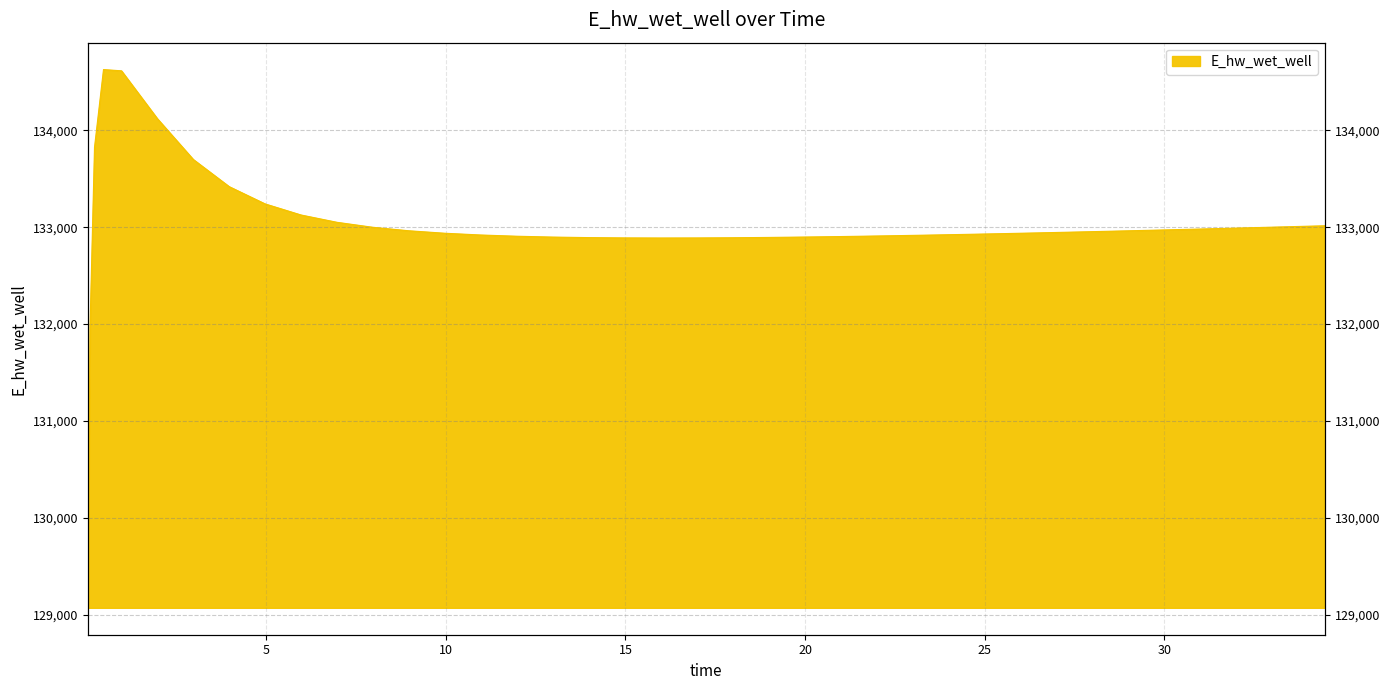

List the labels in order of value, largest first.

0.46875, 0.96875, 1.96875, 0.21875, 2.96875, 3.96875, 4.96875, 5.96875, 6.96875, 34.46875, 33.46875, 7.96875, 32.46875, 31.46875, 30.96875, 29.96875, 8.96875, 28.96875, 28.46875, 27.46875, 26.46875, 9.96875, 25.46875, 24.46875, 10.96875, 23.46875, 22.46875, 11.96875, 21.46875, 20.96875, 19.96875, 12.96875, 18.96875, 13.96875, 17.96875, 14.96875, 16.96875, 15.96875, 0.09375, 0.03125